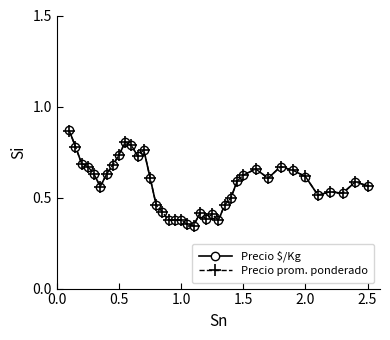

Which series has the largest range (max minus min)?

Precio $/Kg